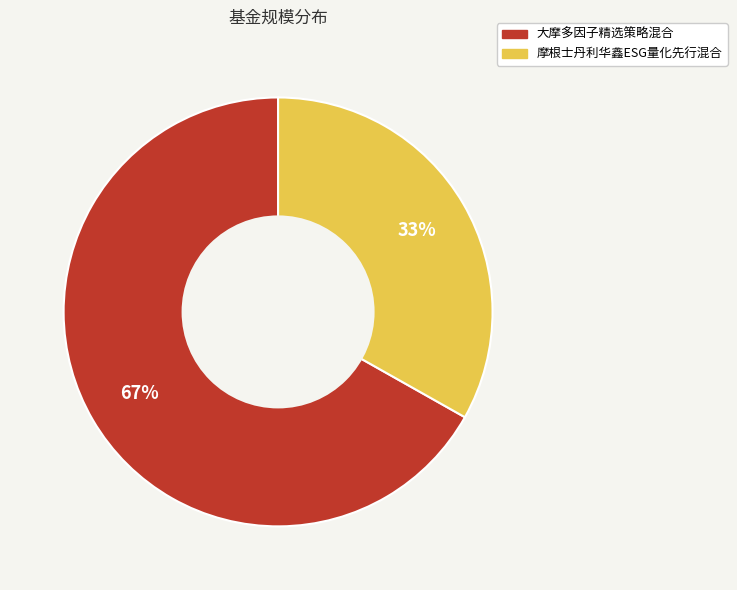

Is 摩根士丹利华鑫ESG量化先行混合 the majority of the pie?

No